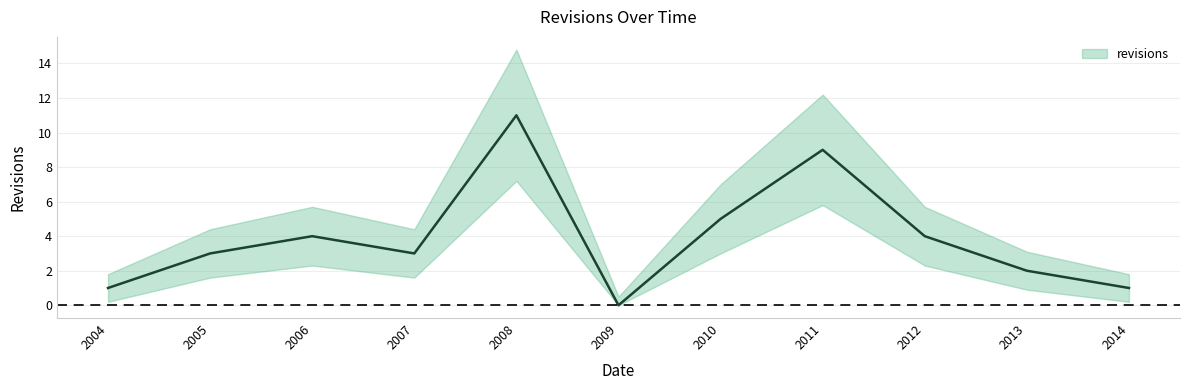

At which label is the value closest to 5?

2010